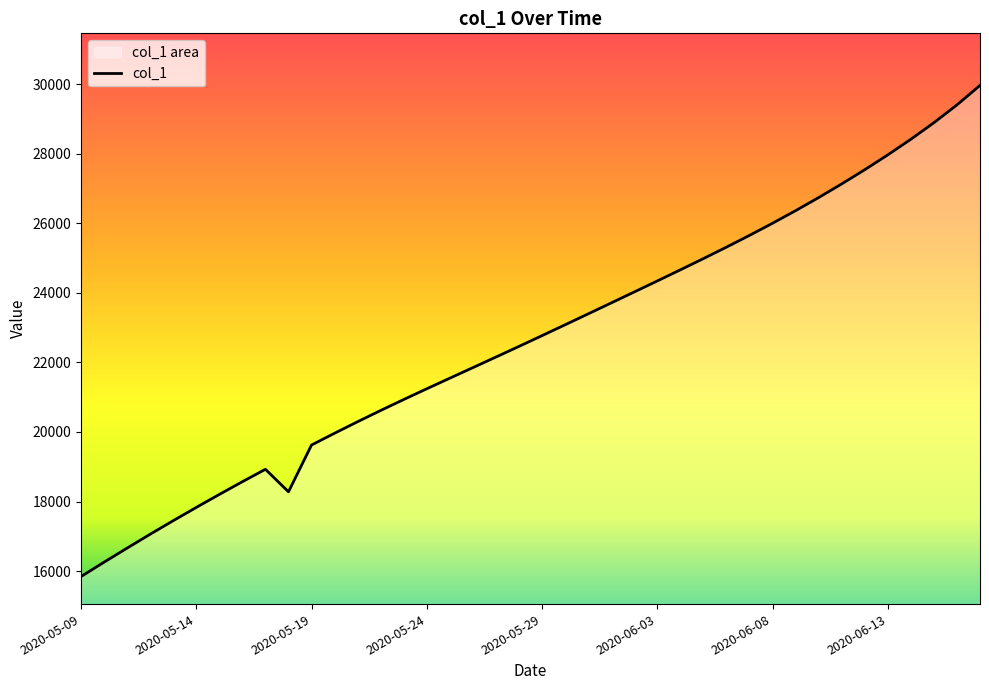

What is the ratio of the value at 2020-05-13 to the value at 2020-06-16?

0.6